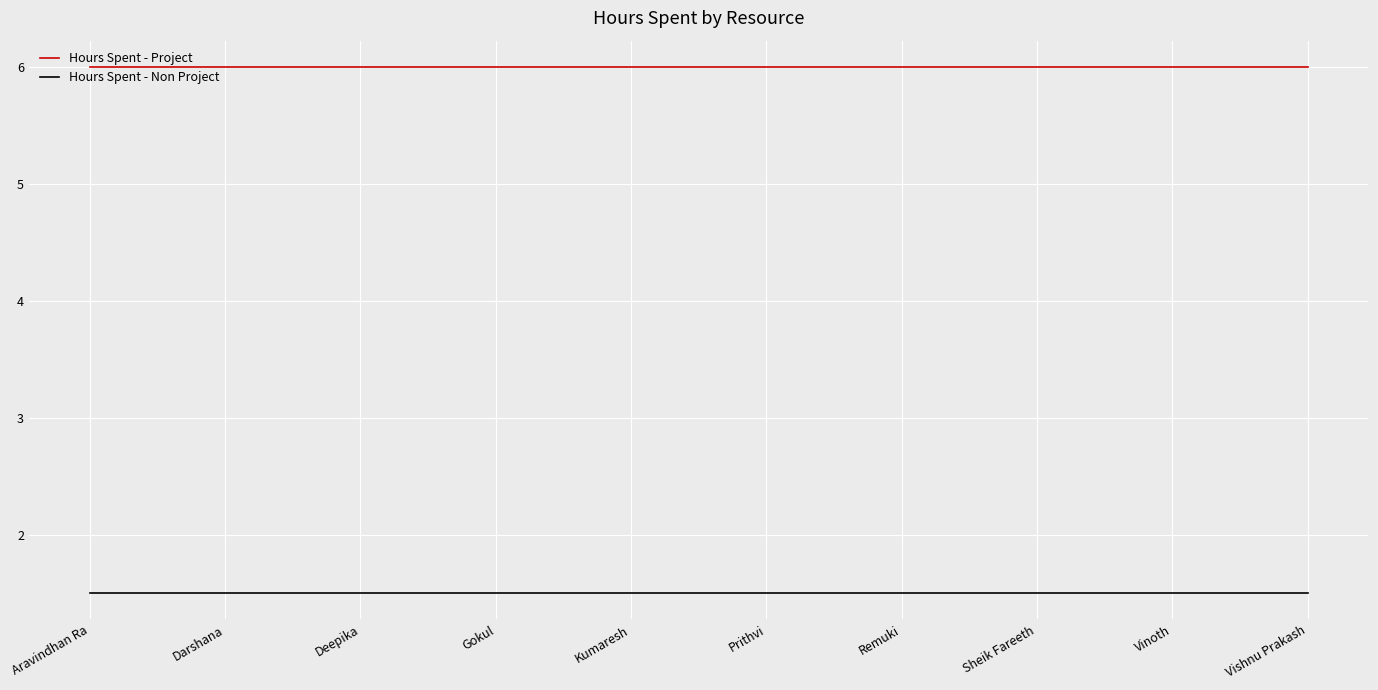

True or false: Hours Spent - Non Project and Hours Spent - Project intersect in this chart.

False